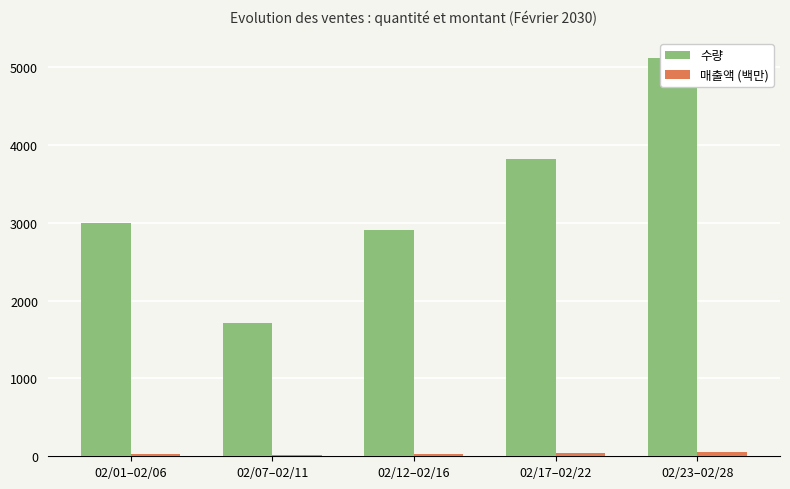

Are the bars horizontal?

No